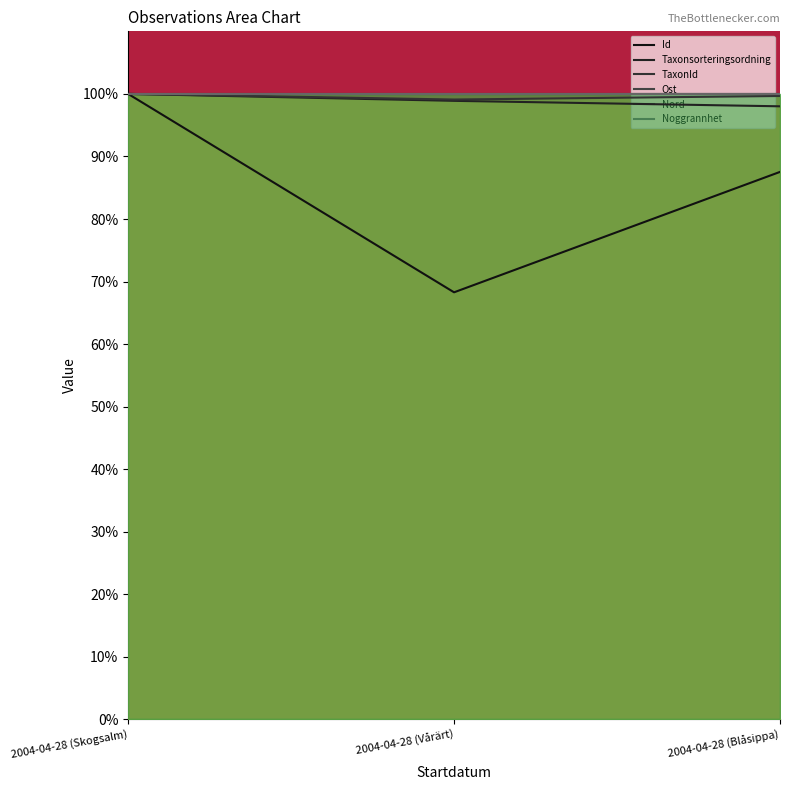

What position from the left is 2004-04-28 (Vårärt)?

2